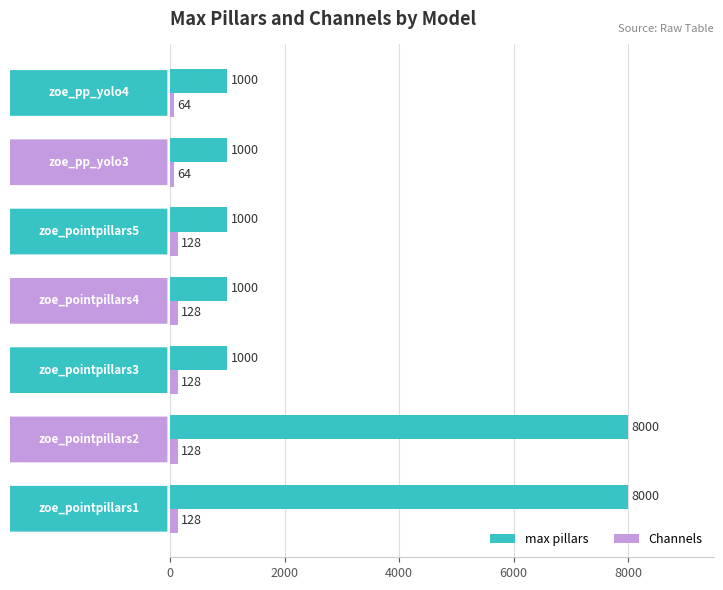

What is the difference between the maximum and minimum values in the Channels series?

64